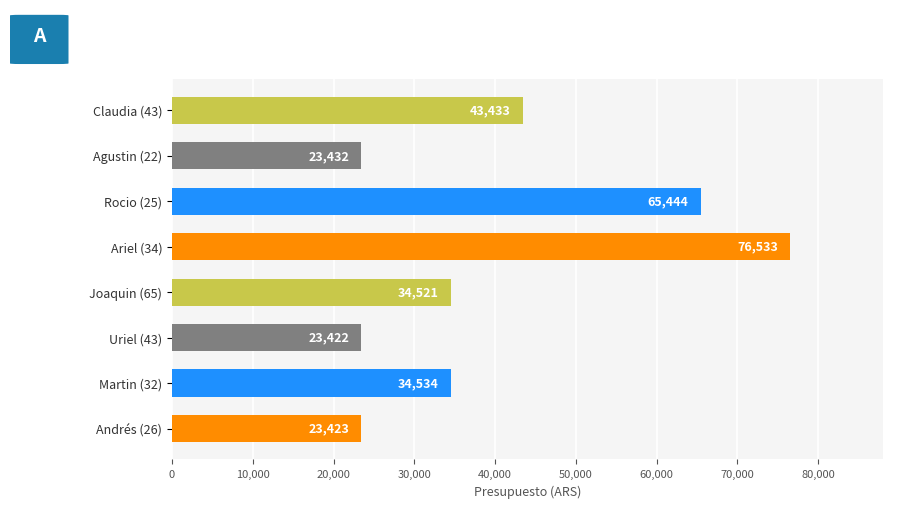

What is the label of the 7th bar from the bottom?

Agustin (22)